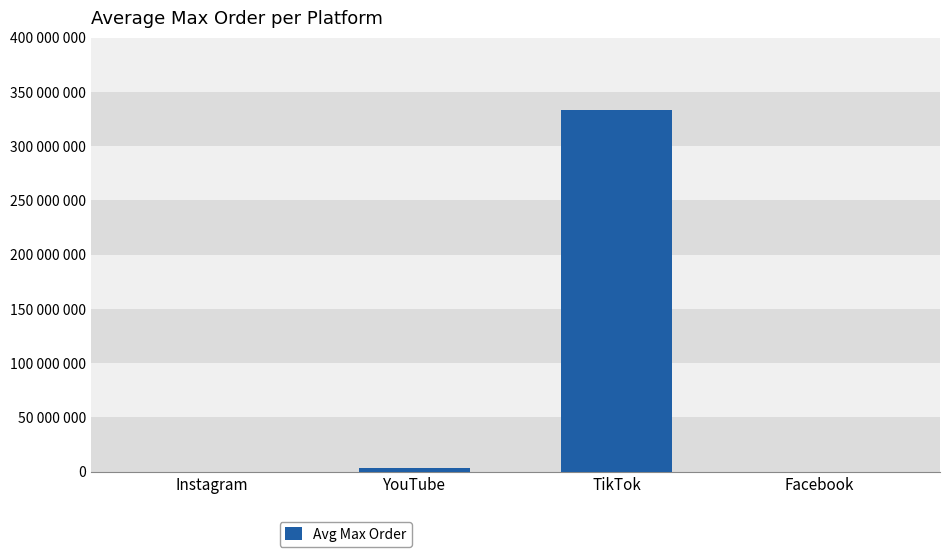

The value at Facebook is 10000. True or false?

True